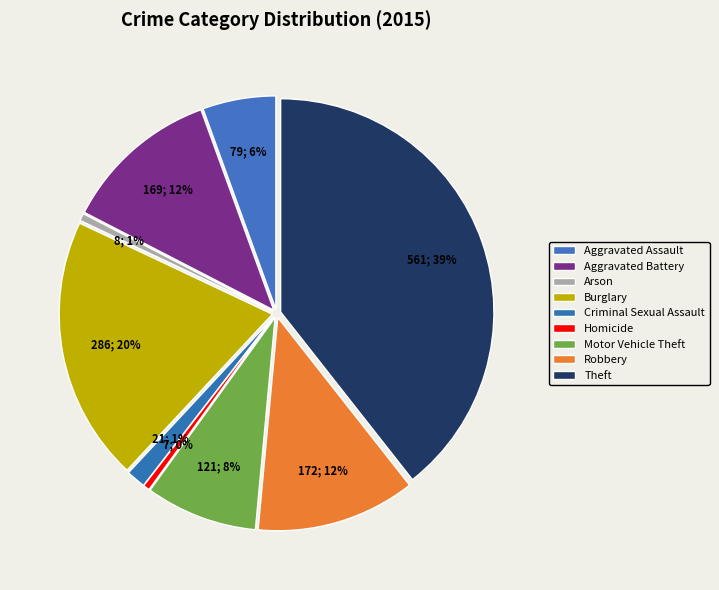

What is the total percentage of Homicide and Motor Vehicle Theft?

9.0%